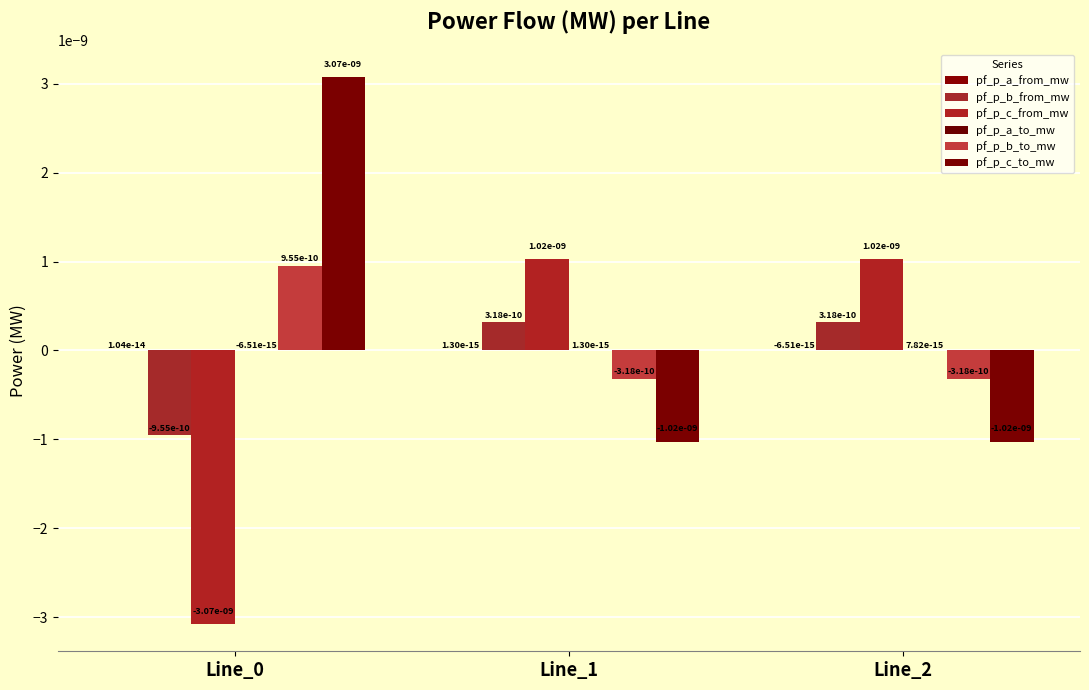

Rank the series by their maximum value, from highest to lowest.

pf_p_c_to_mw, pf_p_c_from_mw, pf_p_b_to_mw, pf_p_b_from_mw, pf_p_a_from_mw, pf_p_a_to_mw